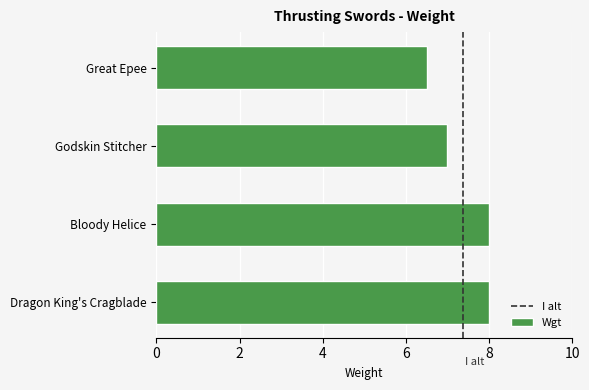

What is the label of the 1st bar from the top?

Great Epee